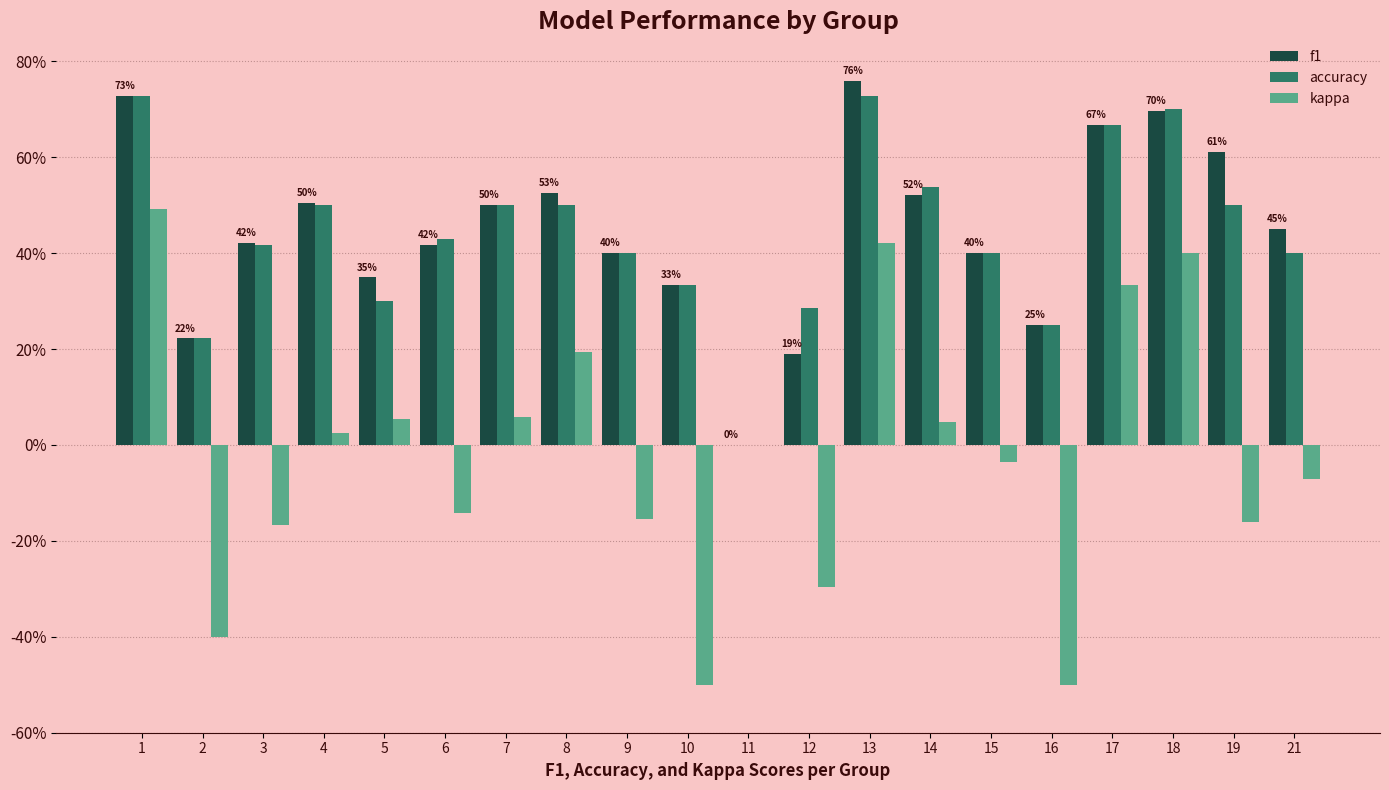

True or false: f1 has a value of 0.5 at 8.

True